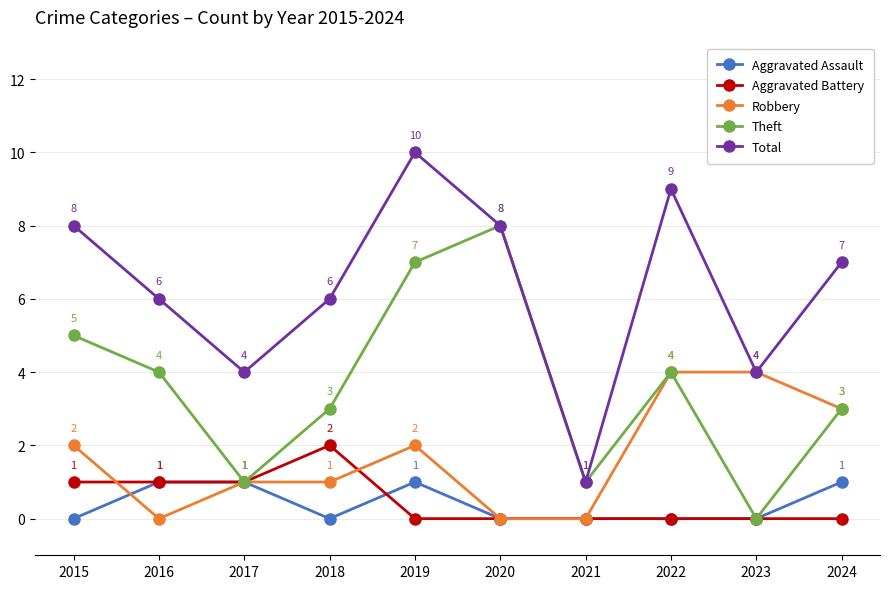

What is the total value across all series at 2022?

17